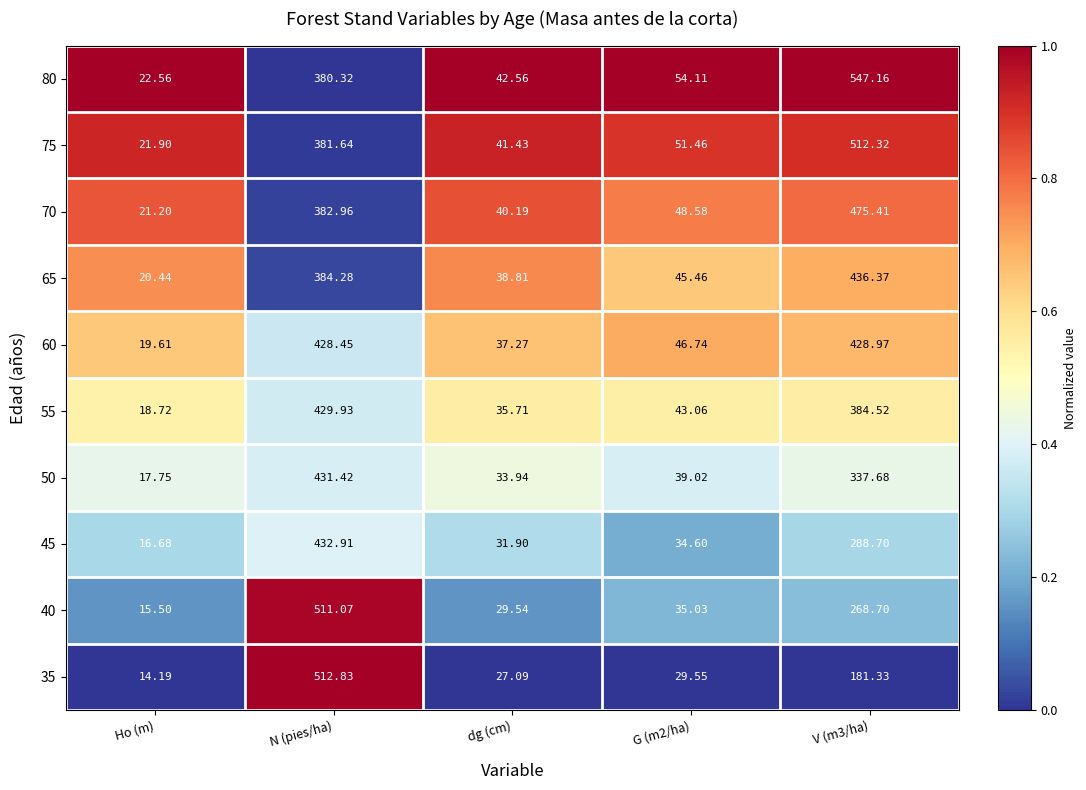

Where does the 45 series first go above 34?

N (pies/ha)